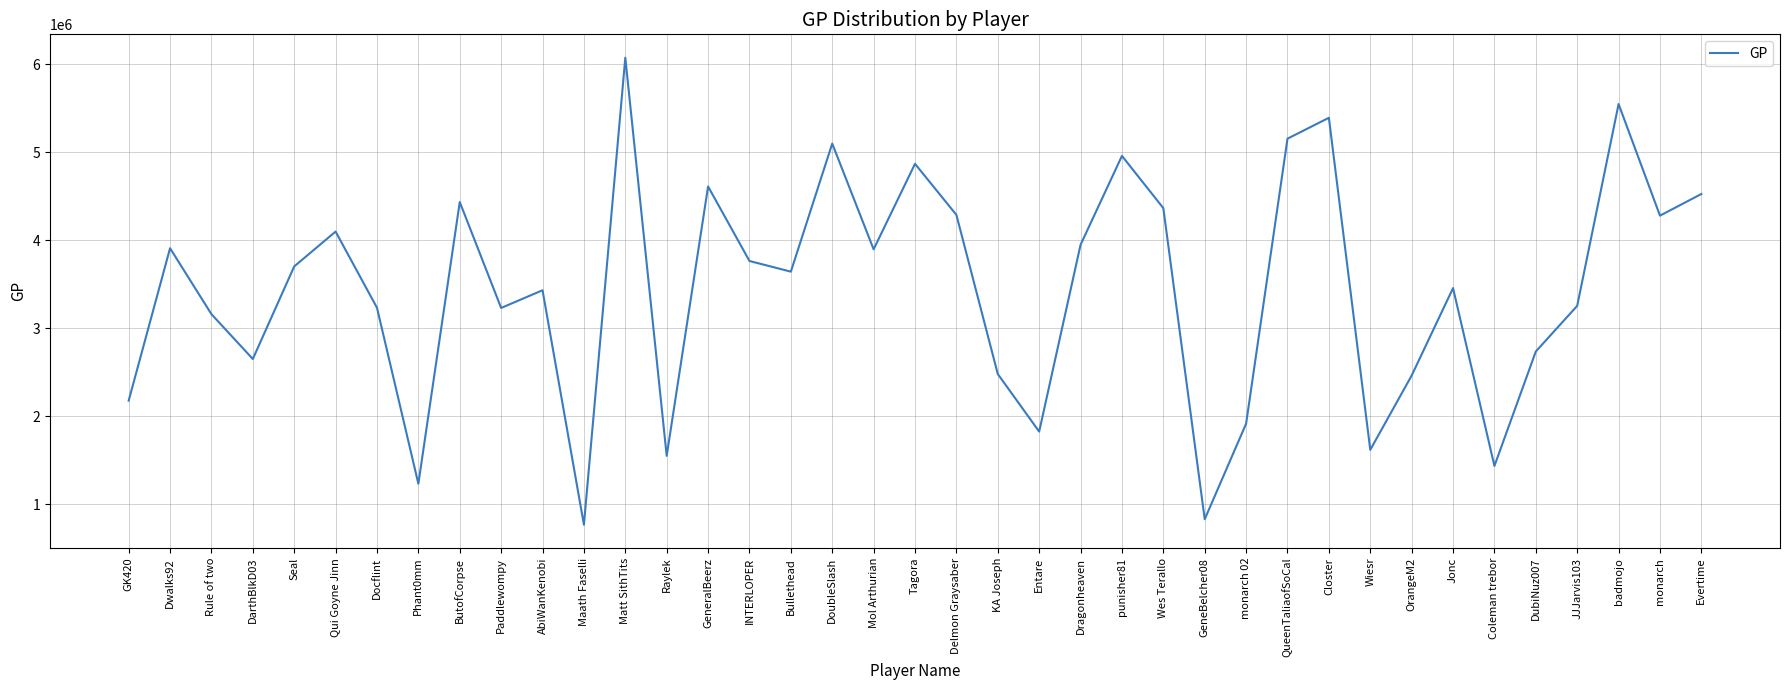

At which category does the data reach its first local peak?

Dwalks92